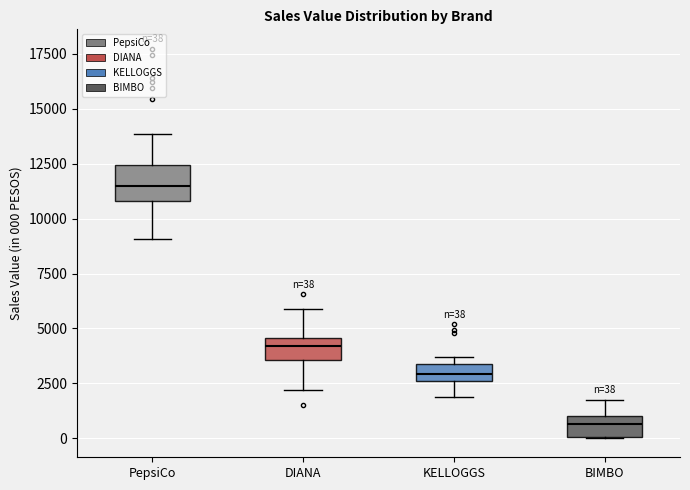

Which box is the tallest, from its lower edge to its upper edge?

PepsiCo